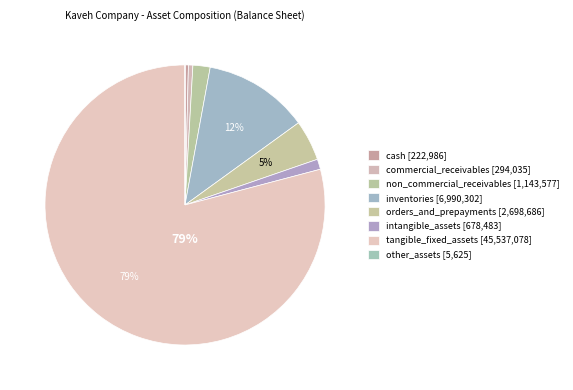

Count the number of slices in the pie.

8